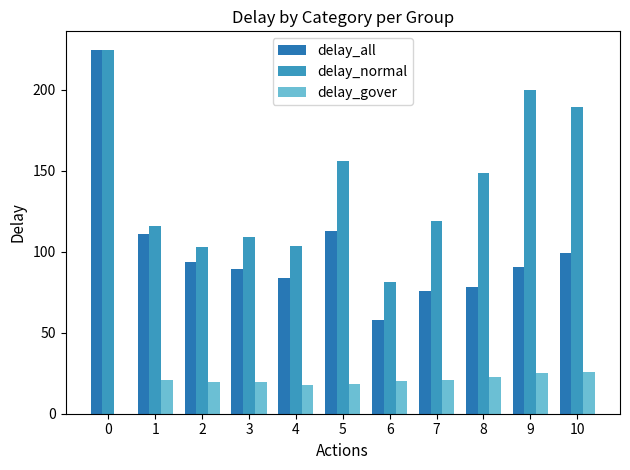

List the series in order of their peak value, lowest first.

delay_gover, delay_all, delay_normal